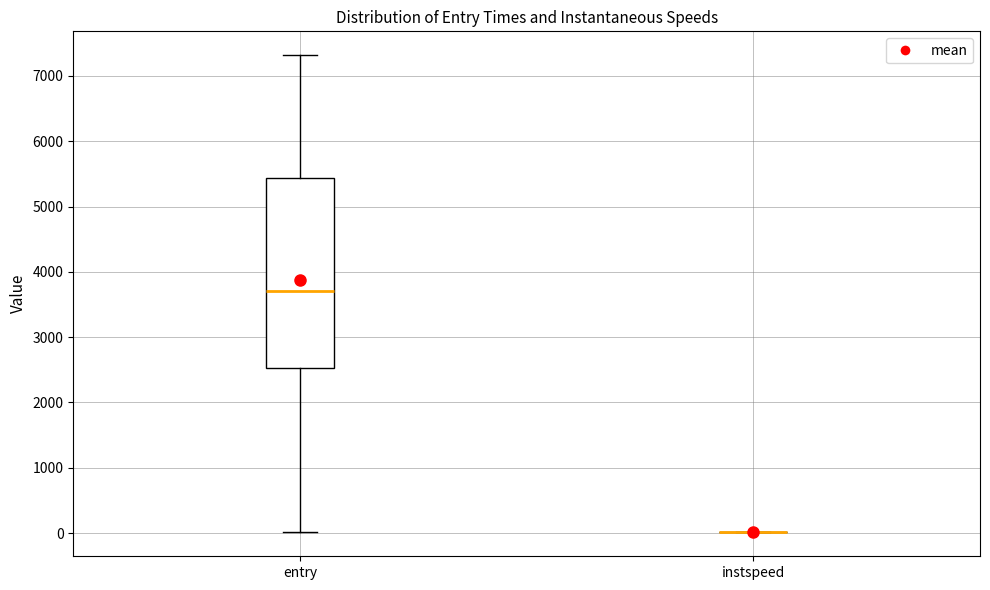

Reading left to right, read every box against the y-axis: the position of its median line, the range the box covers, and the ends of its whiskers. The values are not printed on the chart, so give them approximately, as read against the axis.

entry: median 3700, box 2500 to 5400, whiskers 0 to 7300
instspeed: box collapsed to a line at 0, whiskers 0 to 0